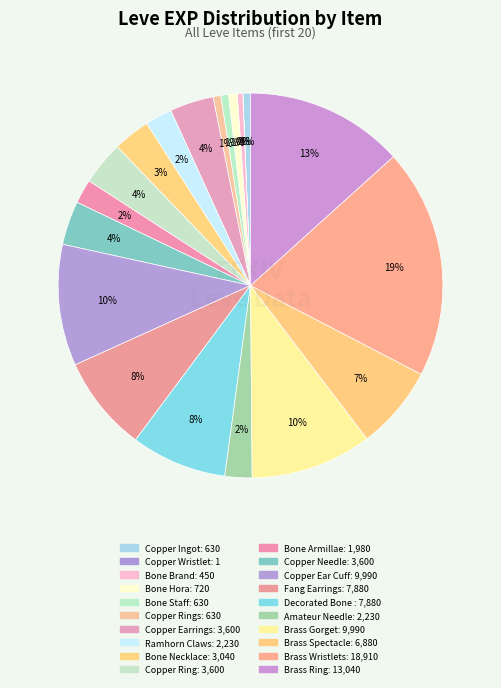

Rank the categories by value from lowest to highest.

Copper Wristlets, Bone Brand, Copper Ingot, Bone Staff, Copper Rings, Bone Hora, Bone Armillae, Ramhorn Claws, Amateur Needle, Bone Necklace, Copper Earrings, Copper Ring, Copper Needle, Brass Spectacles, Fang Earrings, Decorated Bone Staff, Copper Ear Cuffs, Brass Gorget, Brass Ring, Brass Wristlets